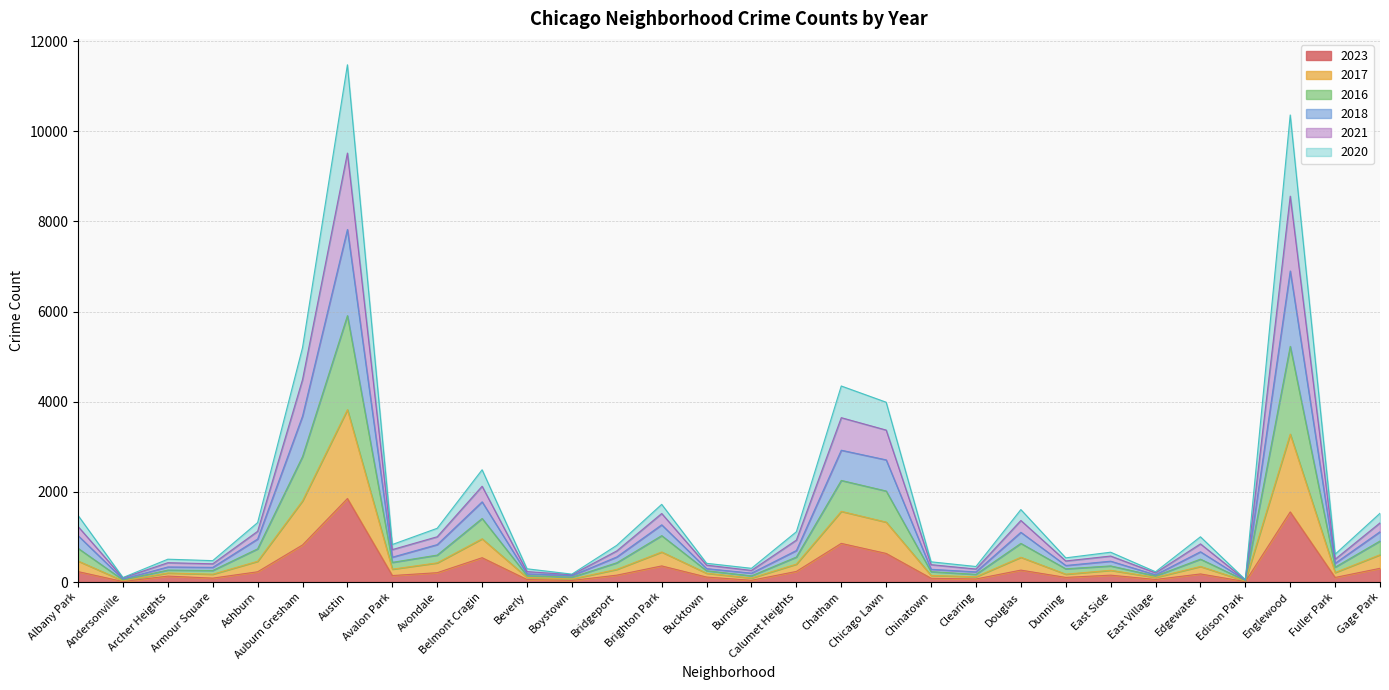

Does the chart have visible grid lines?

Yes